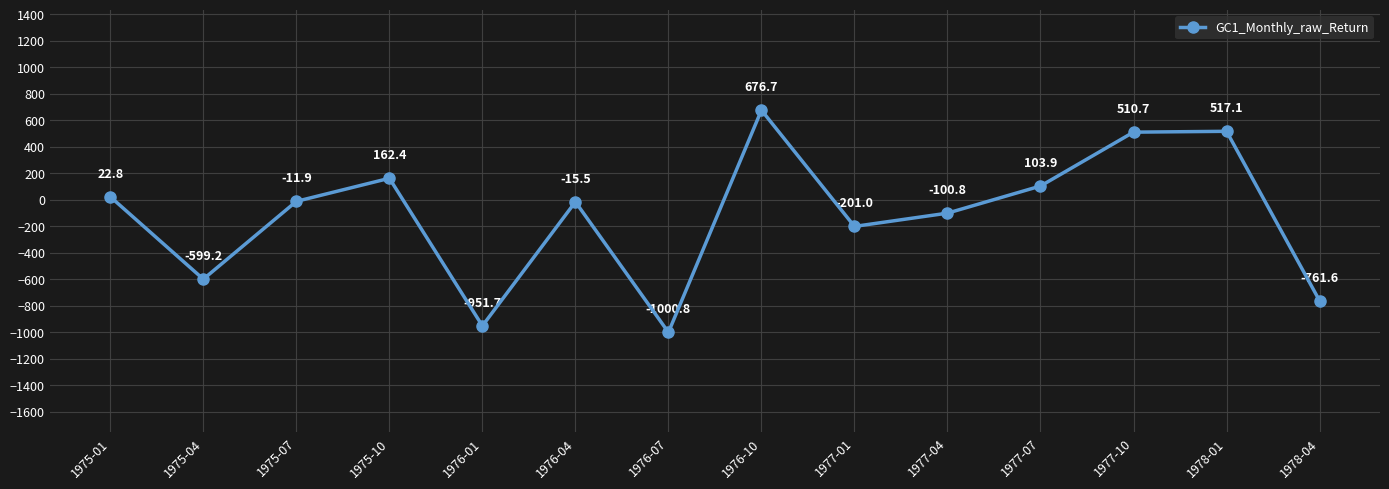

What is the sum of the values at 1977-04 and 1976-01?

-1052.5